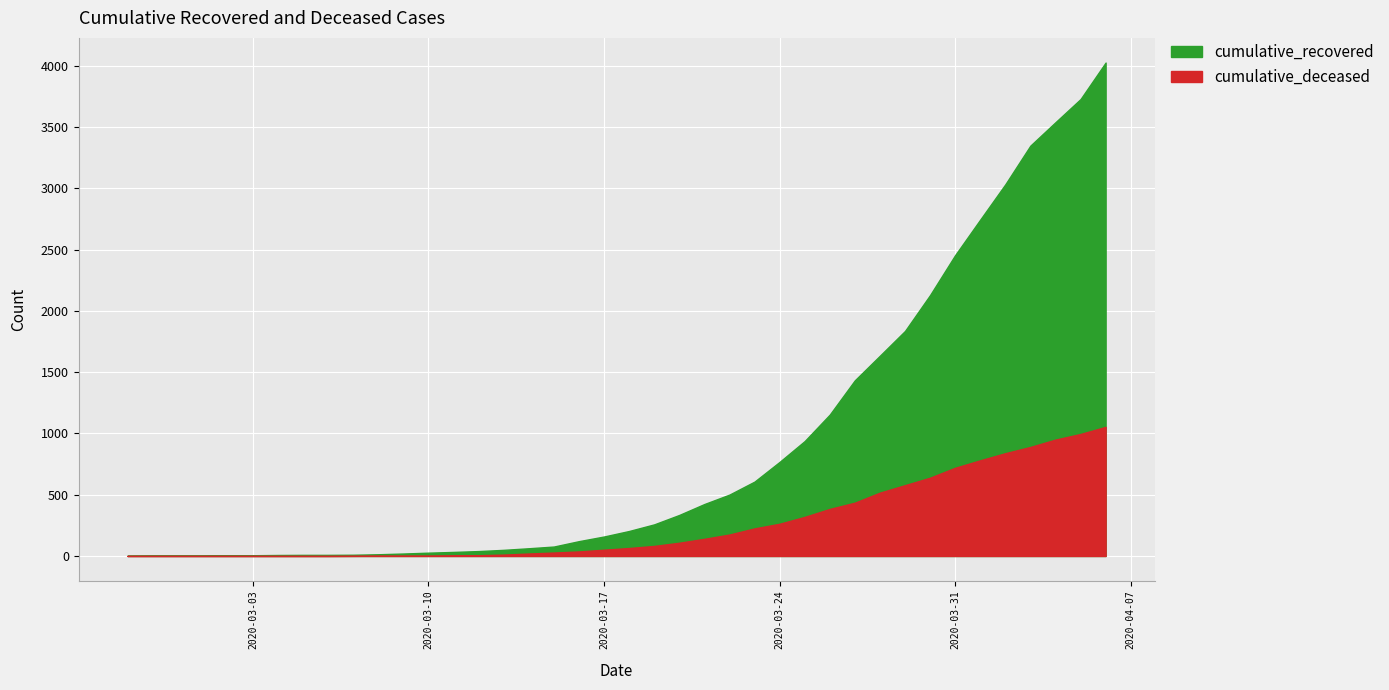

What is the difference between the maximum and minimum values in the cumulative_recovered series?

4025